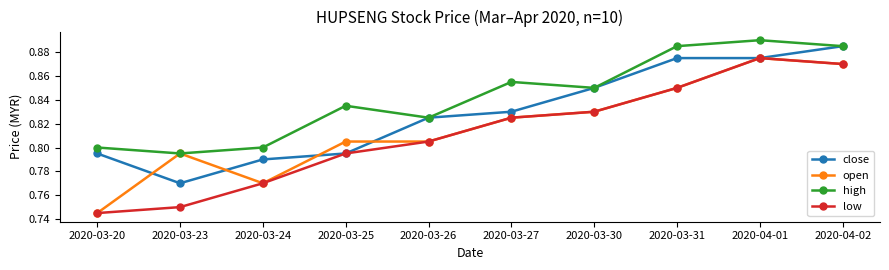

Is the value of close at 2020-03-24 greater than the value of open at 2020-03-26?

No